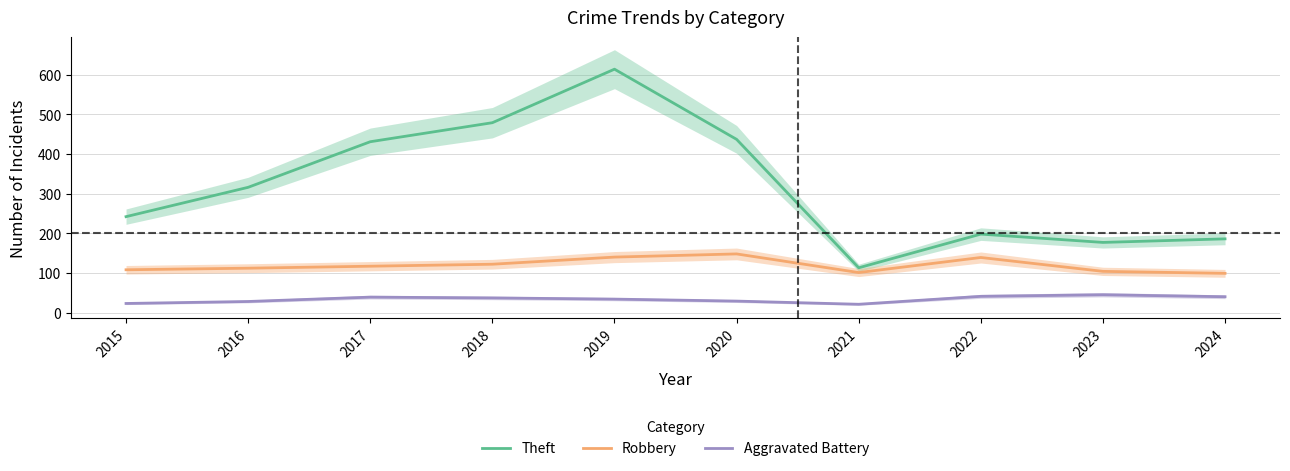

What is the lowest value of the Robbery series?

99